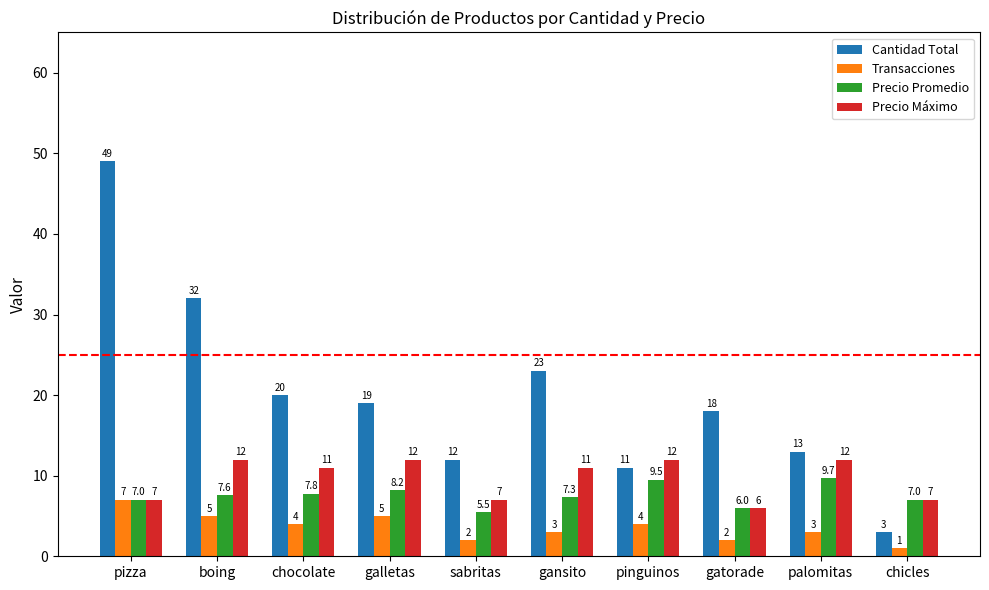

Reading left to right, transcribe all the data shown in this chart.

Cantidad Total: pizza=49.0	boing=32.0	chocolate=20.0	galletas=19.0	sabritas=12.0	gansito=23.0	pinguinos=11.0	gatorade=18.0	palomitas=13.0	chicles=3.0
Transacciones: pizza=7.0	boing=5.0	chocolate=4.0	galletas=5.0	sabritas=2.0	gansito=3.0	pinguinos=4.0	gatorade=2.0	palomitas=3.0	chicles=1.0
Precio Promedio: pizza=7.0	boing=7.6	chocolate=7.8	galletas=8.2	sabritas=5.5	gansito=7.3	pinguinos=9.5	gatorade=6.0	palomitas=9.7	chicles=7.0
Precio Máximo: pizza=7.0	boing=12.0	chocolate=11.0	galletas=12.0	sabritas=7.0	gansito=11.0	pinguinos=12.0	gatorade=6.0	palomitas=12.0	chicles=7.0